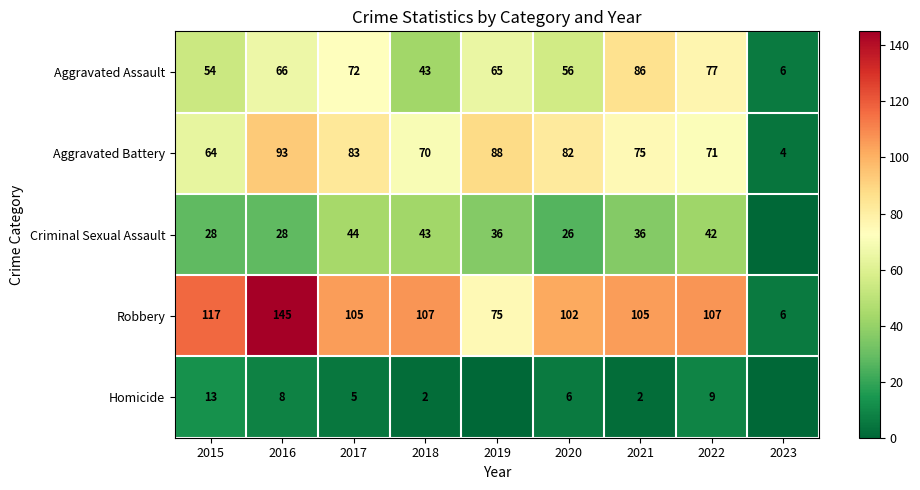

What is the spread (max minus min) of values at 2018?

105